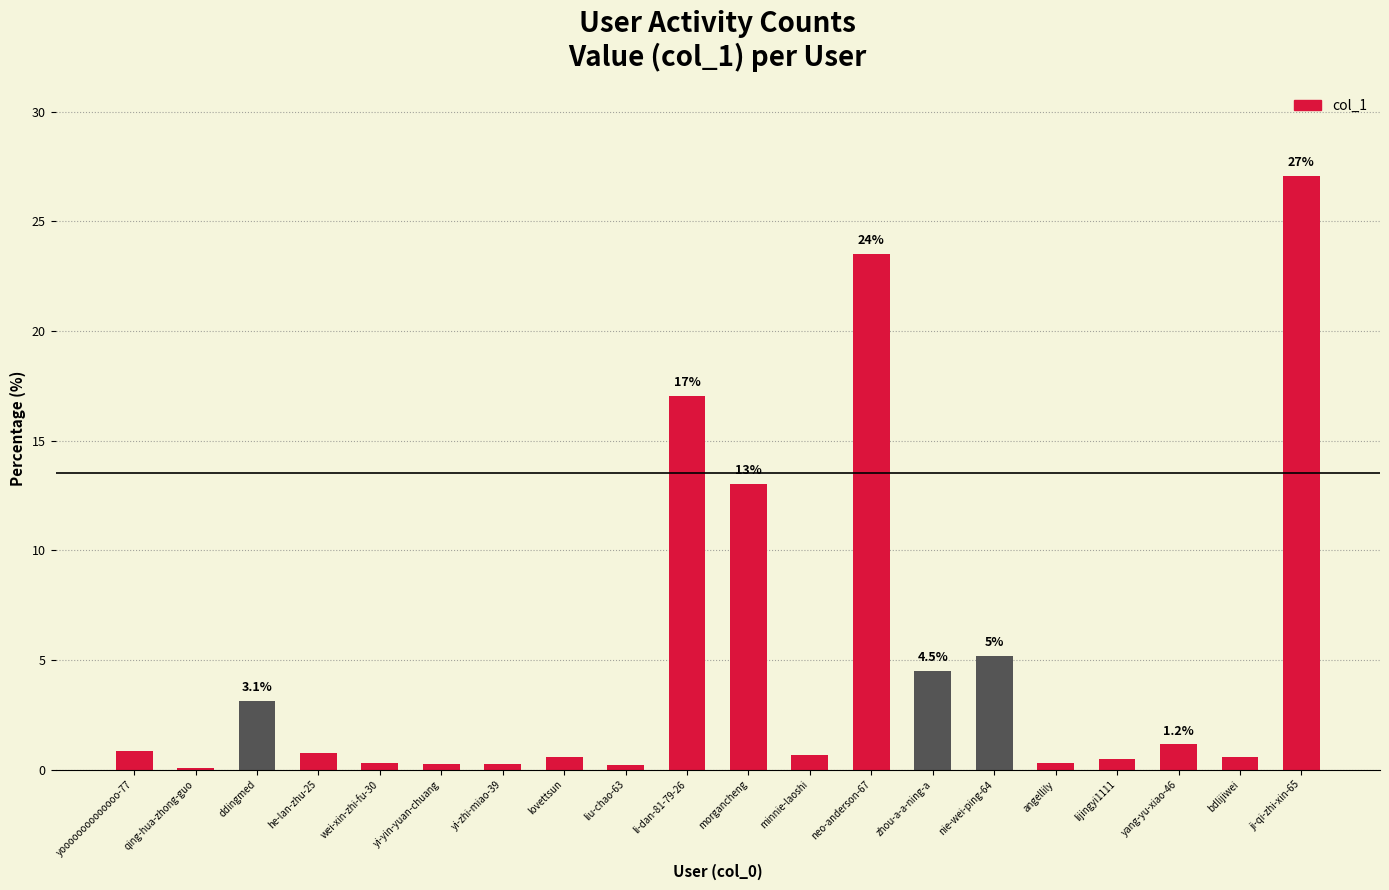

Read the value at ji-qi-zhi-xin-65.

27.1